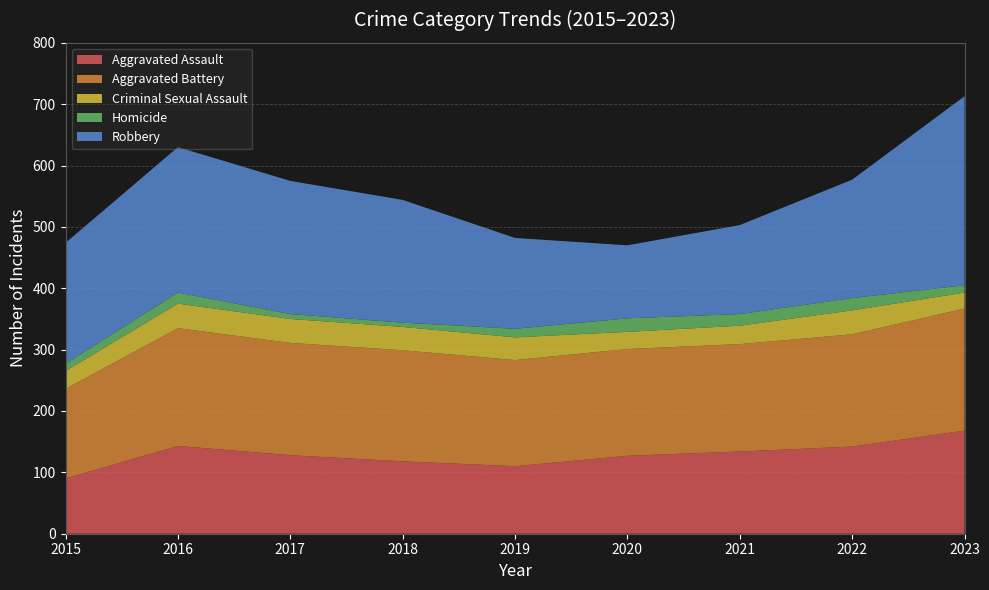

Reading left to right, what are all the values shown in this chart?

Aggravated Assault: 2015=90	2016=143	2017=128	2018=118	2019=110	2020=127	2021=134	2022=142	2023=168
Aggravated Battery: 2015=146	2016=192	2017=183	2018=181	2019=173	2020=174	2021=175	2022=183	2023=199
Criminal Sexual Assault: 2015=29	2016=40	2017=39	2018=38	2019=37	2020=28	2021=30	2022=39	2023=26
Homicide: 2015=12	2016=18	2017=8	2018=7	2019=14	2020=22	2021=19	2022=20	2023=12
Robbery: 2015=197	2016=237	2017=217	2018=200	2019=148	2020=119	2021=145	2022=193	2023=308